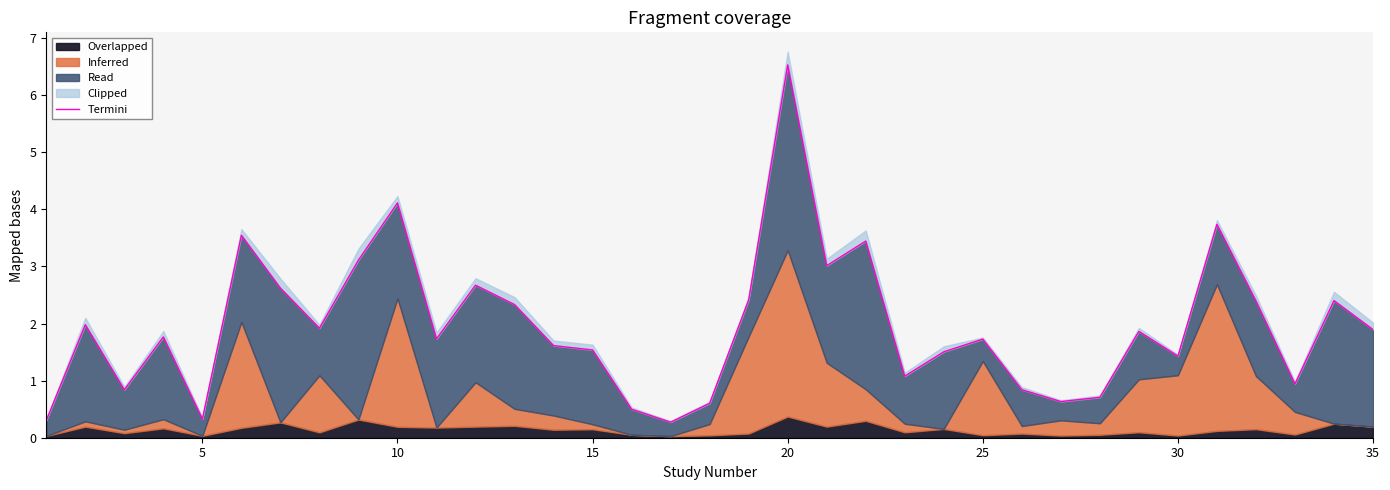

What is the difference between the maximum and minimum values?

6.3